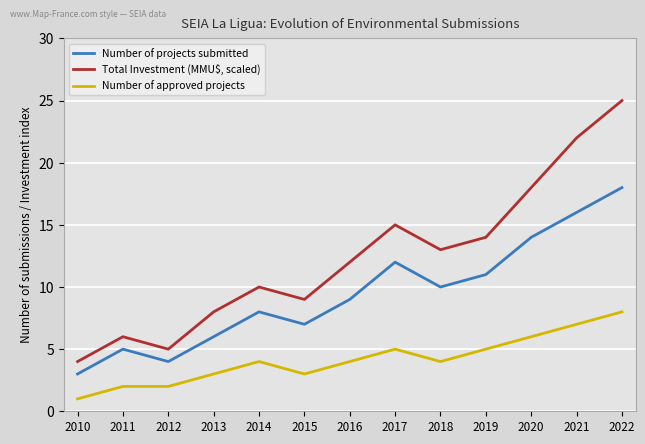

What is the spread (max minus min) of values at 2011?

4